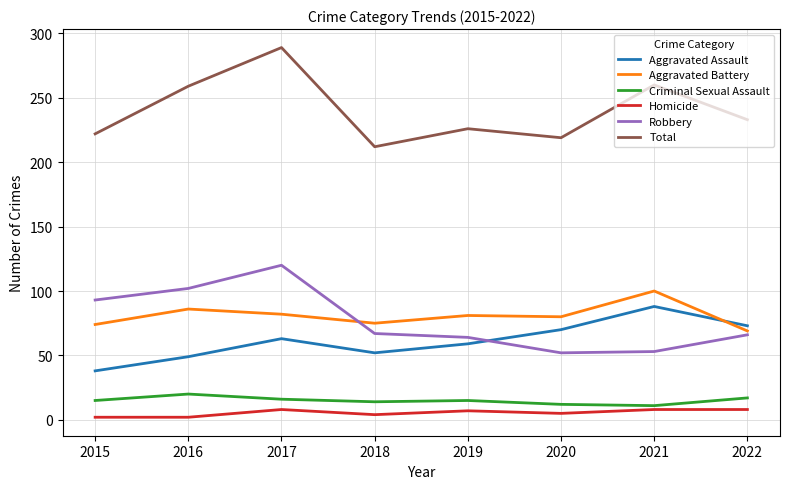

Count the Criminal Sexual Assault values in the range 14 to 17.

5